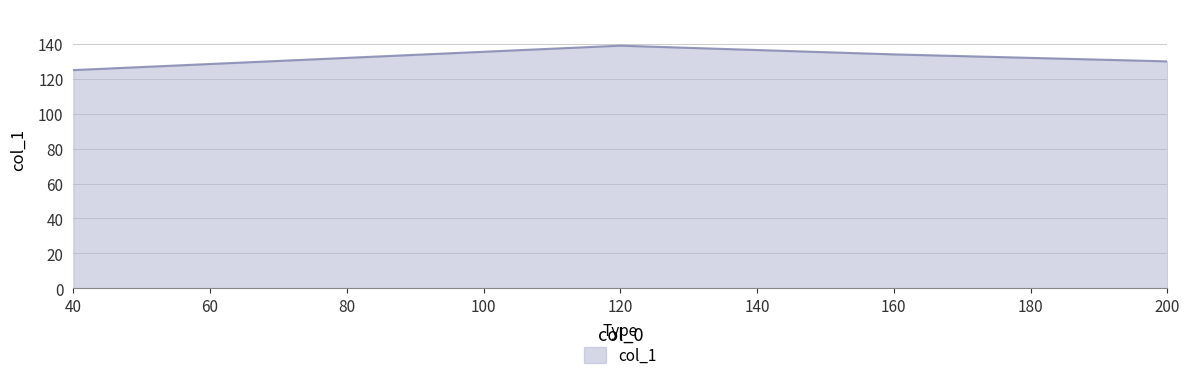

Where is the data nearest to the value 132?

80